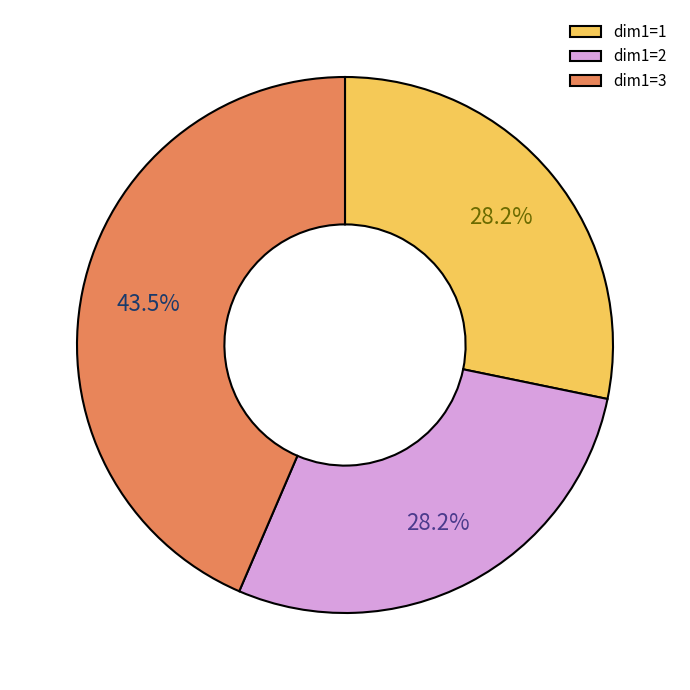

Is dim1=3 the majority of the pie?

No